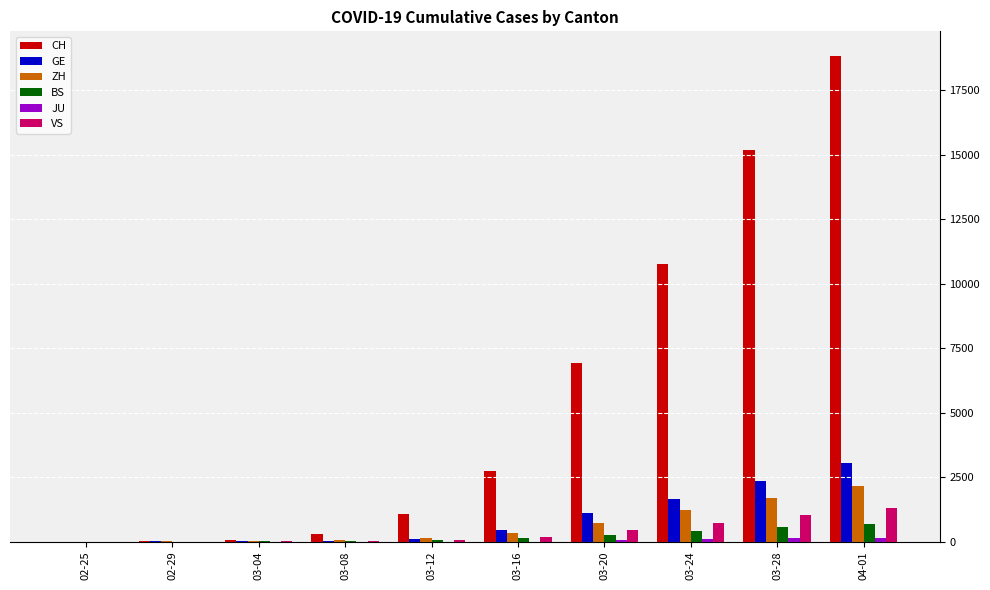

Between 03-04 and 03-28, which series saw the biggest shift?

CH